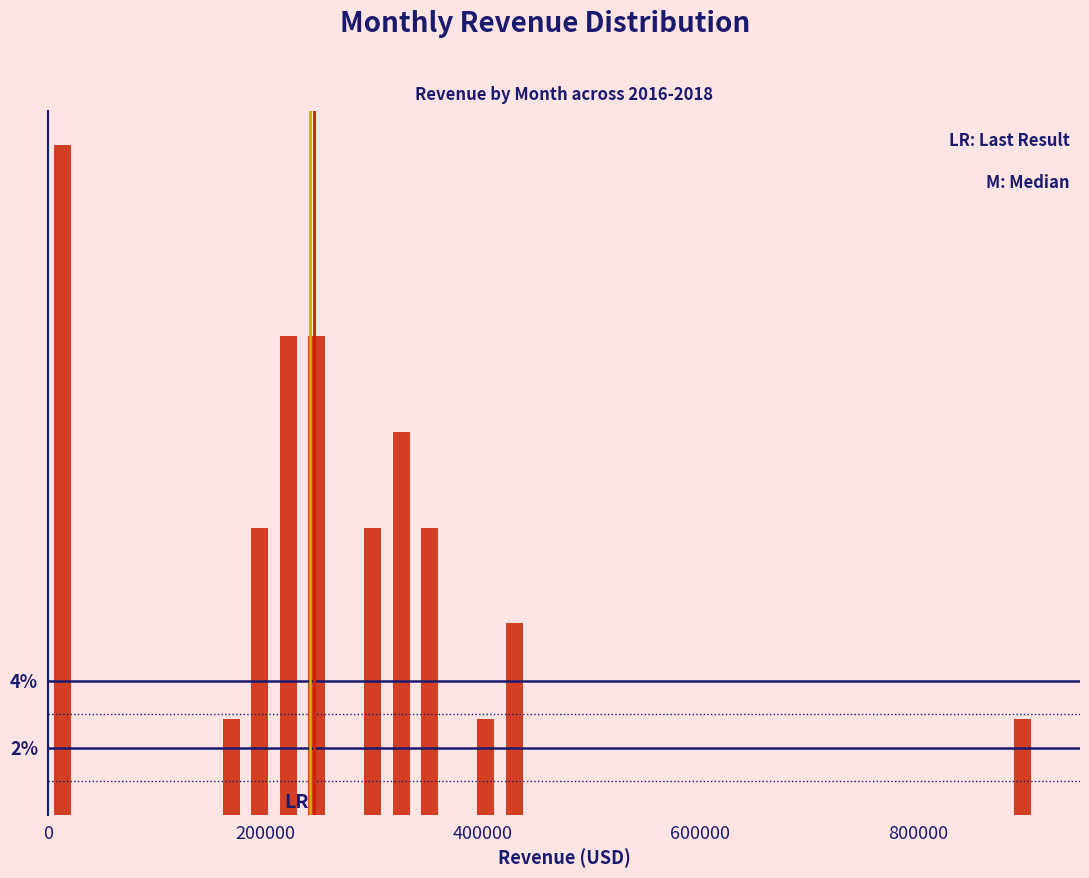

Around what value on the x-axis is the tallest bar? Give the approximate position of its centre, as read against the axis.

20000